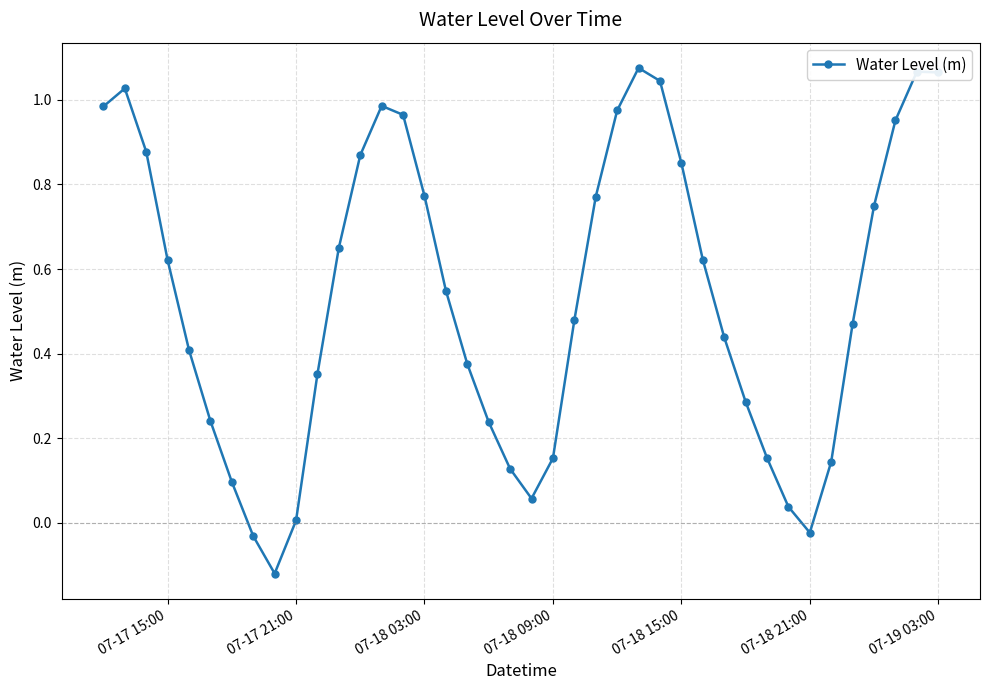

What is the sum of all values?

21.4